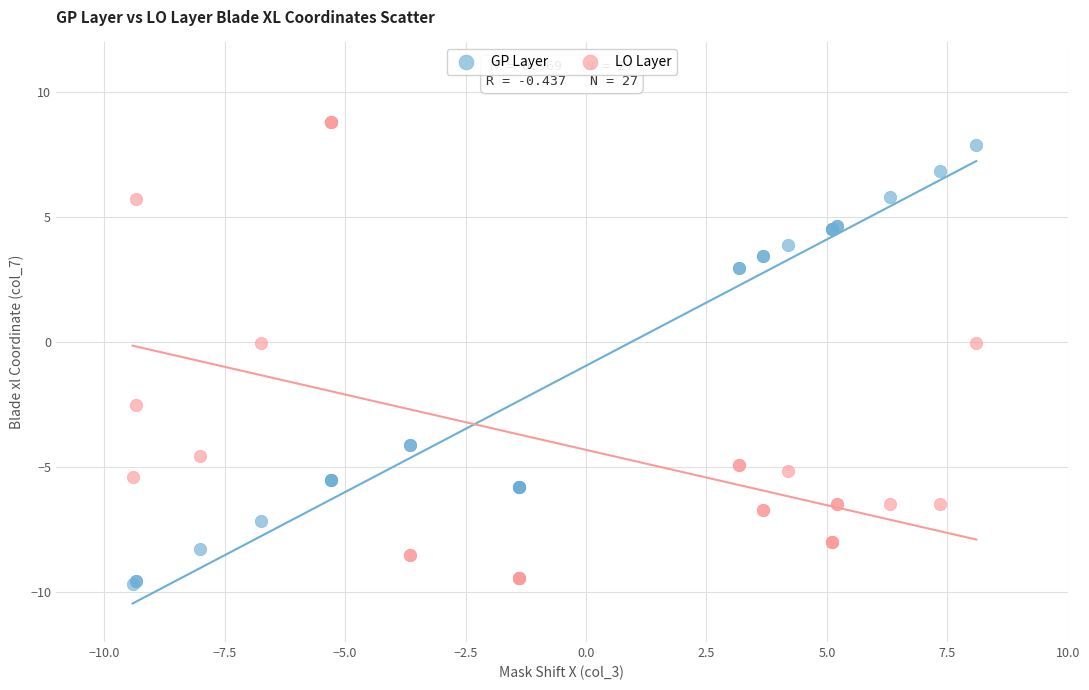

What is the X range (max minus min) for the scatter plot?

17.5